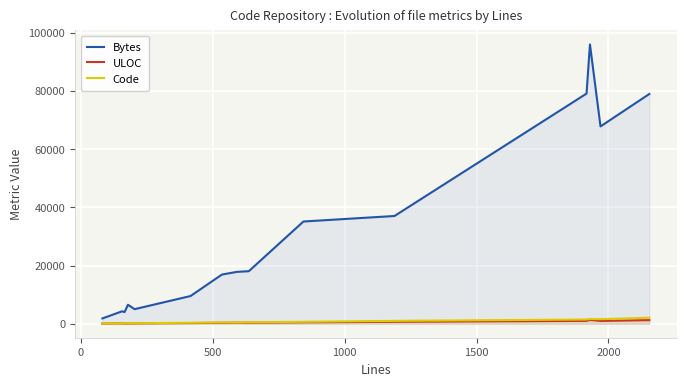

What is the greatest value displayed?

95911